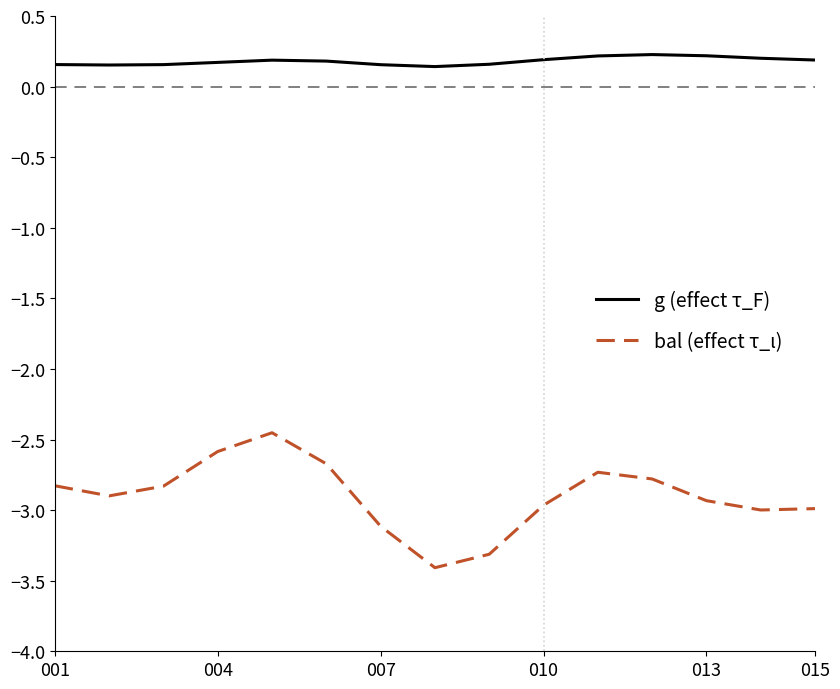

List the series in order of their peak value, lowest first.

bal (effect τ_ι), g (effect τ_F)